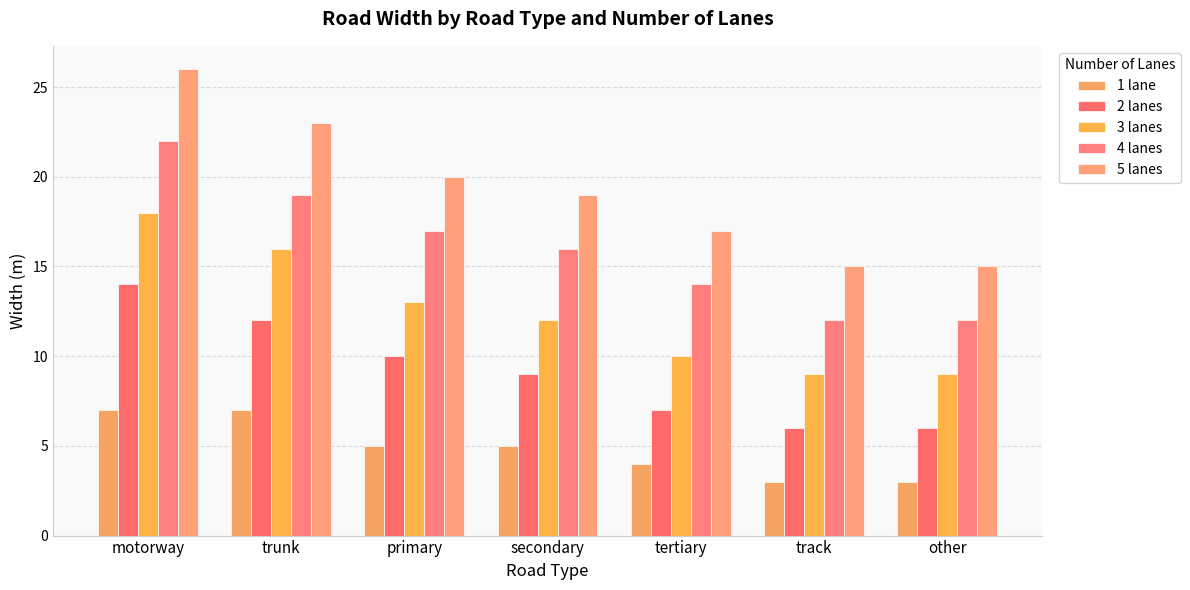

Count the 1 lane values in the range 3 to 7.

7